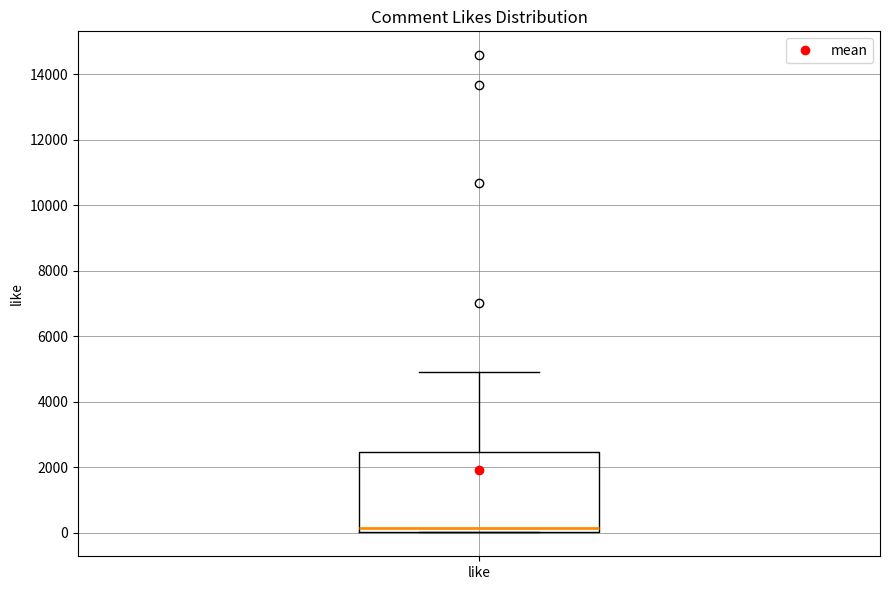

Where does the median line of the box for like sit on the y-axis? The values are not printed on the chart, so give them approximately, as read against the axis.

200